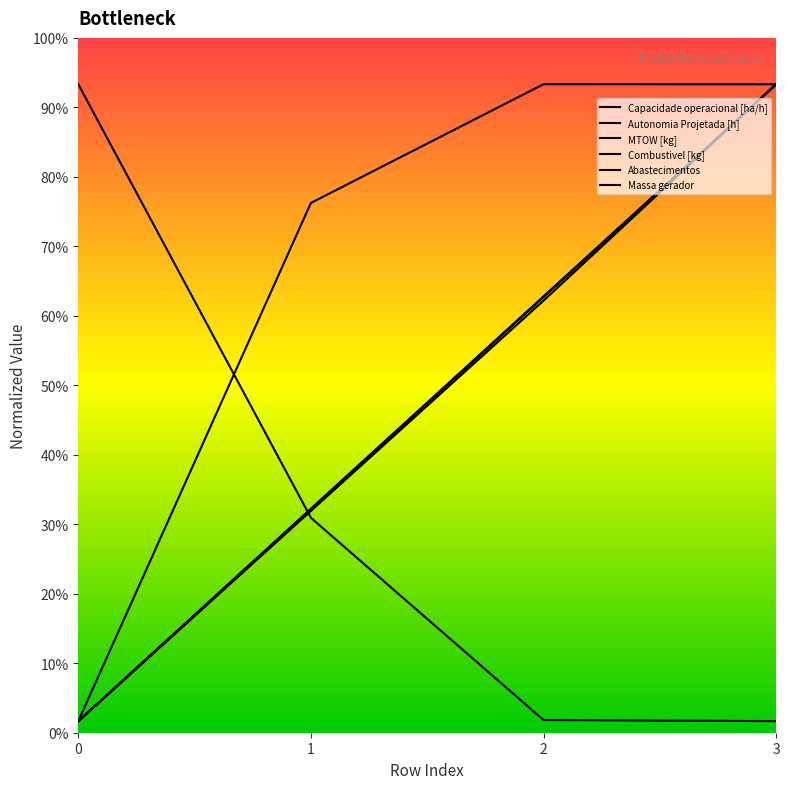

How many times do Abastecimentos and Autonomia Projetada [h] cross each other?

1